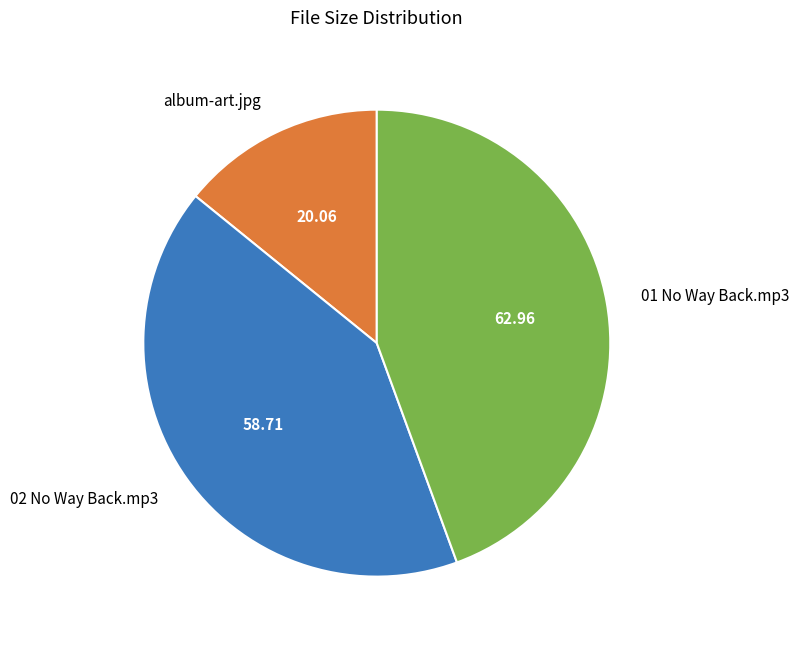

Approximately how many times larger is the value at 02 No Way Back.mp3 compared to 01 No Way Back.mp3?

0.9